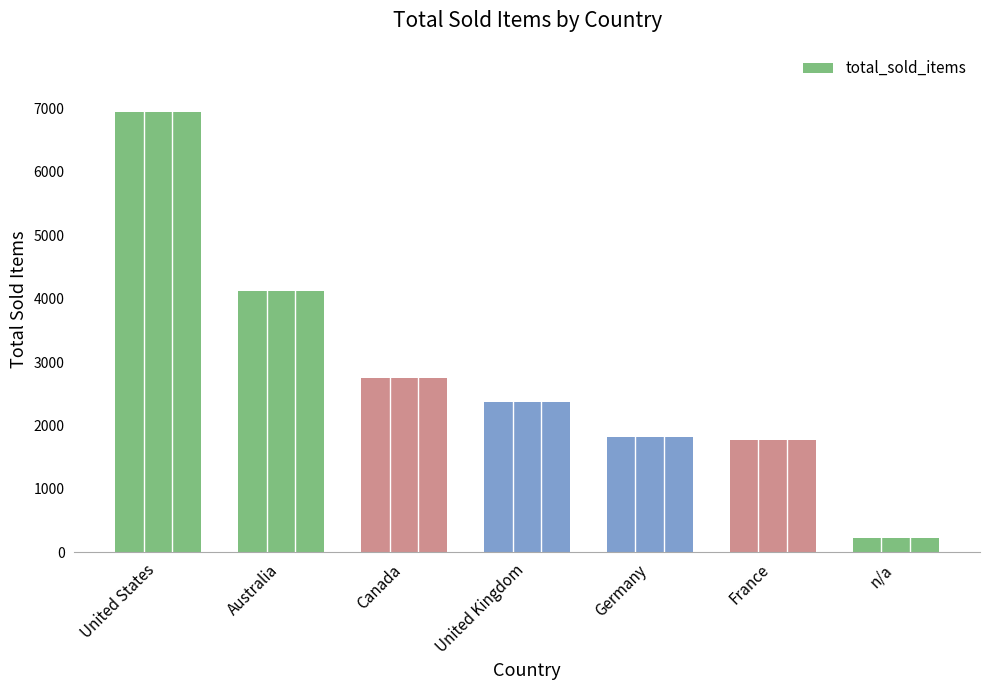

True or false: the data shows 2752 at Canada.

True